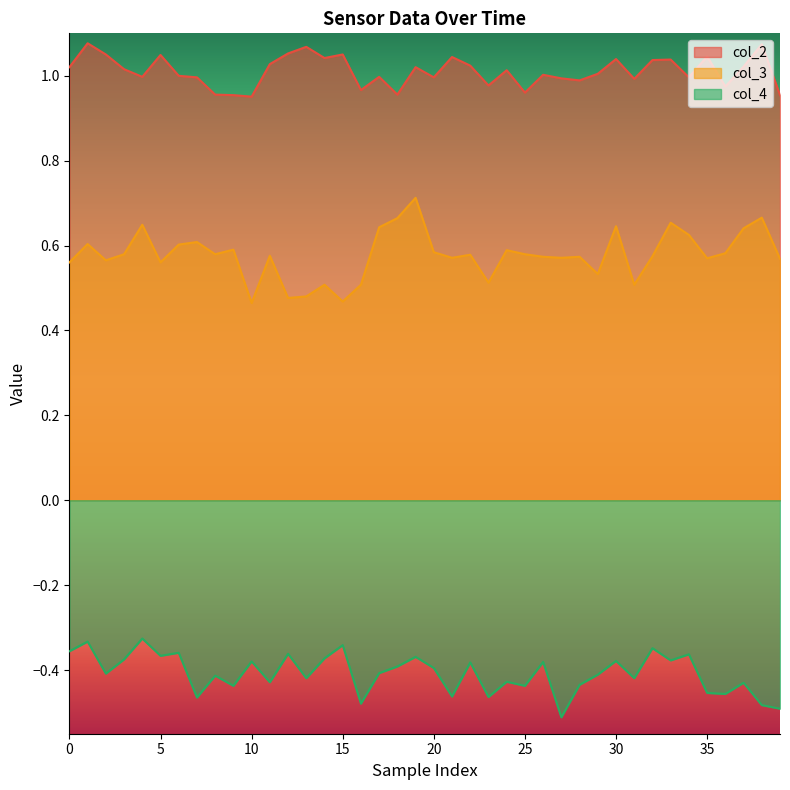

What is the difference between the maximum and second lowest values in the col_2 series?

0.1